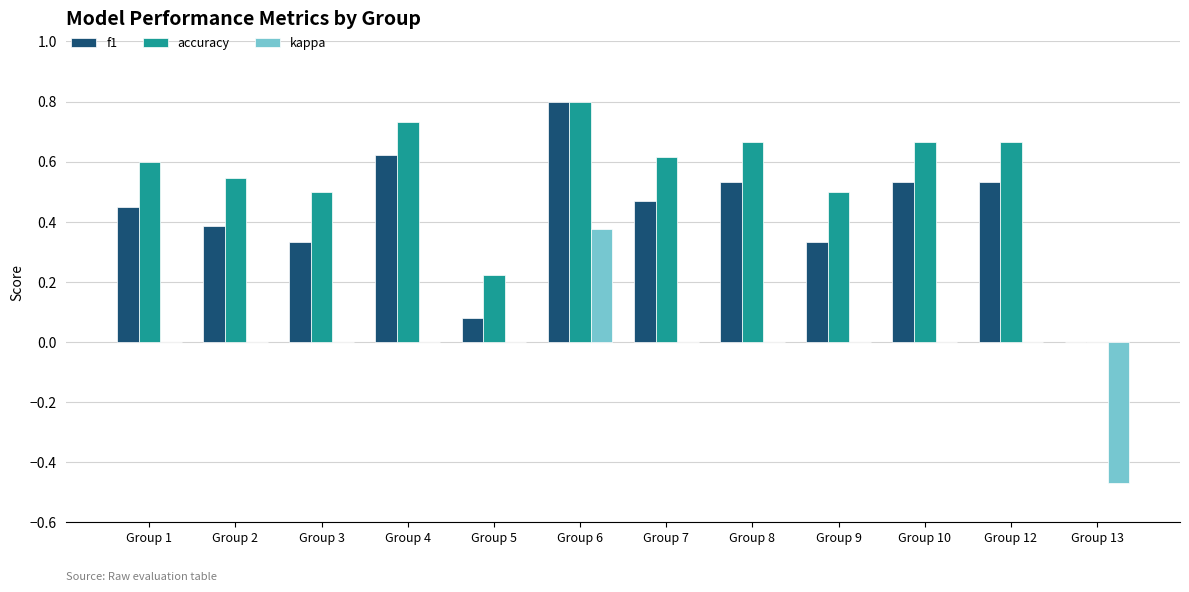

Are the bars horizontal?

No